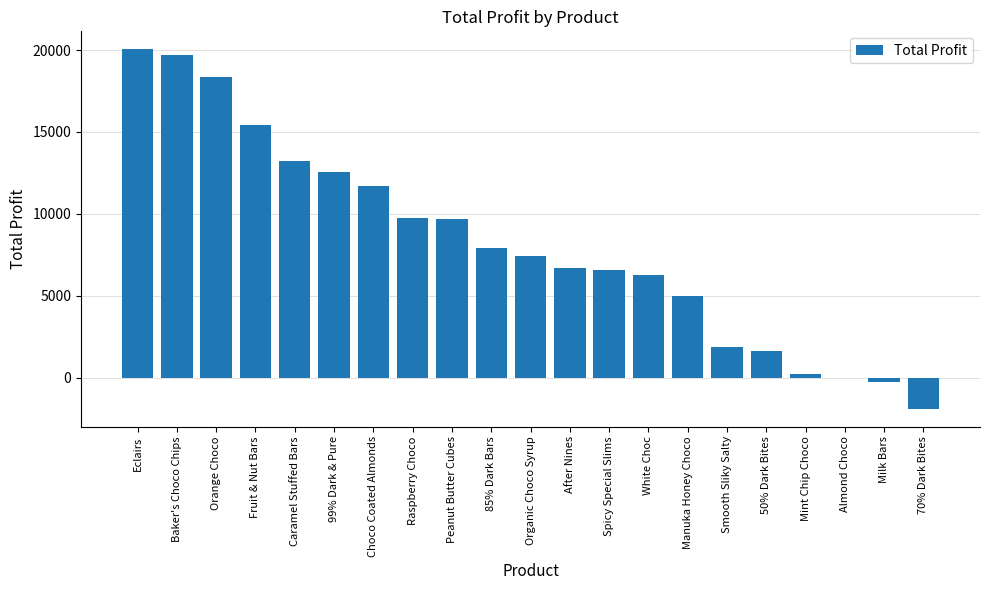

Does the chart contain stacked bars?

No